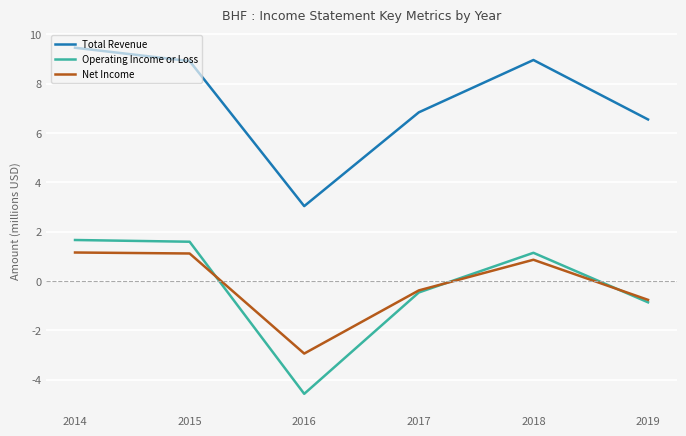

Is it true that Total Revenue equals 6.8 at 2017?

True